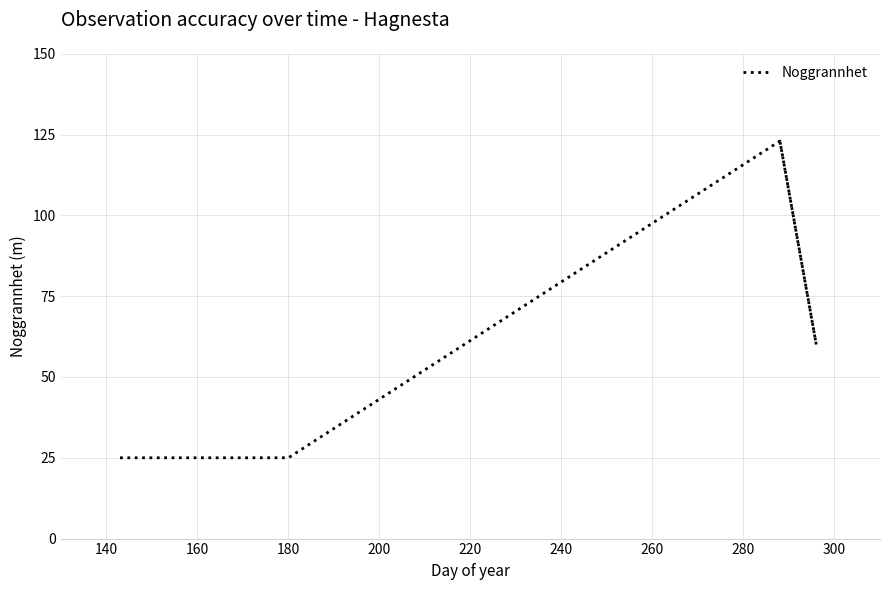

True or false: there are more than 2 points higher than both neighbors.

False